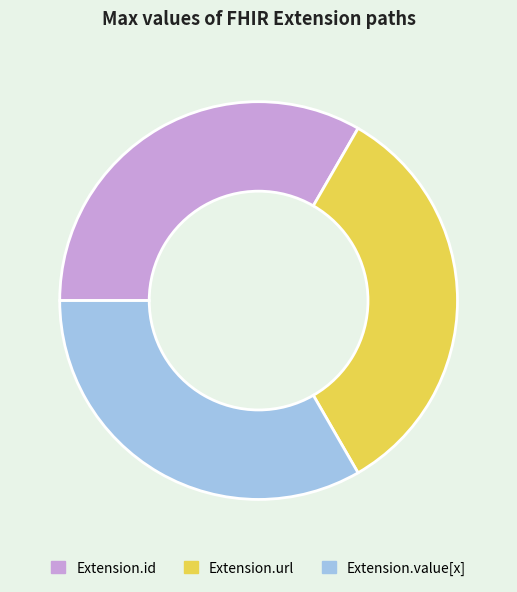

Does any single category account for the majority?

No